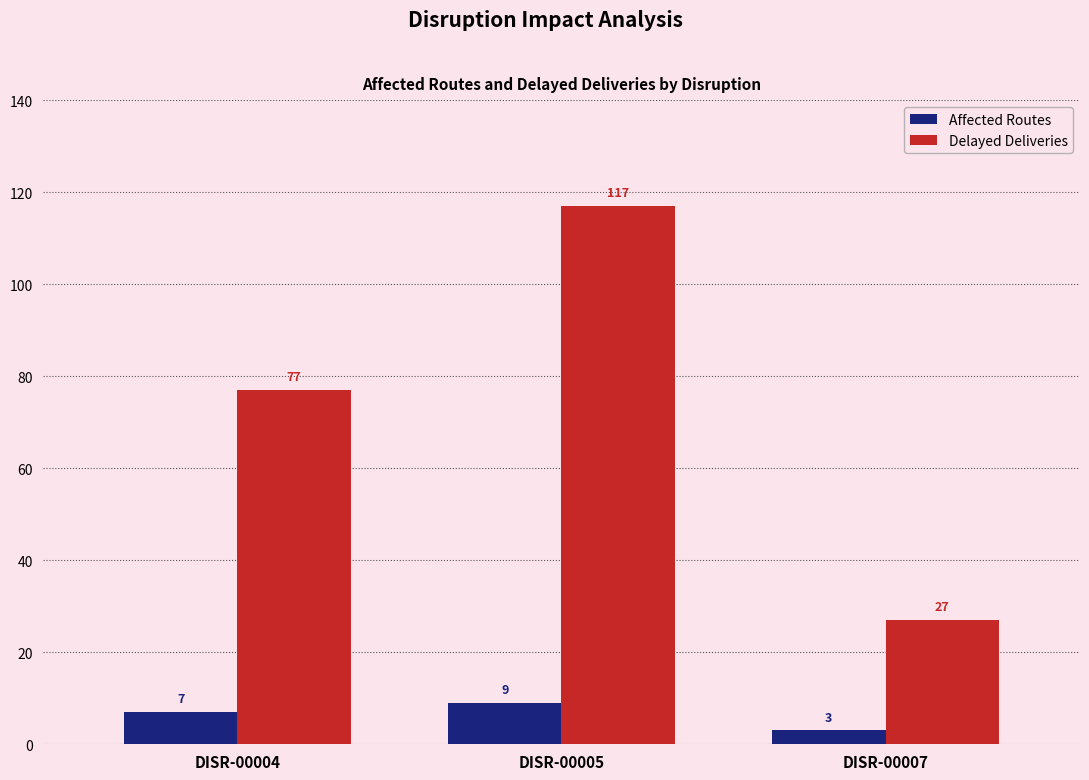

What is the average value of the Affected Routes series?

6